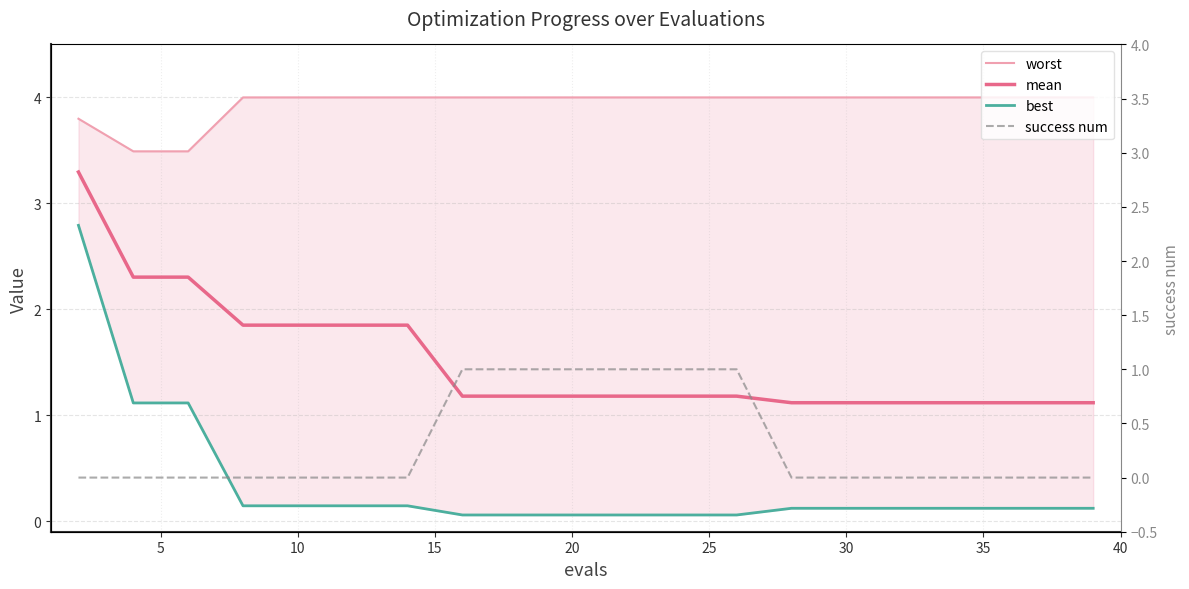

Reading left to right, what are all the values shown in this chart?

worst: 3.8	3.5	3.5	4.0	4.0	4.0	4.0	4.0	4.0	4.0	4.0	4.0	4.0	4.0	4.0	4.0	4.0	4.0	4.0	4.0
mean: 3.3	2.3	2.3	1.9	1.9	1.9	1.9	1.2	1.2	1.2	1.2	1.2	1.2	1.1	1.1	1.1	1.1	1.1	1.1	1.1
best: 2.8	1.1	1.1	0.1	0.1	0.1	0.1	0.1	0.1	0.1	0.1	0.1	0.1	0.1	0.1	0.1	0.1	0.1	0.1	0.1
success num: 0.0	0.0	0.0	0.0	0.0	0.0	0.0	1.0	1.0	1.0	1.0	1.0	1.0	0.0	0.0	0.0	0.0	0.0	0.0	0.0